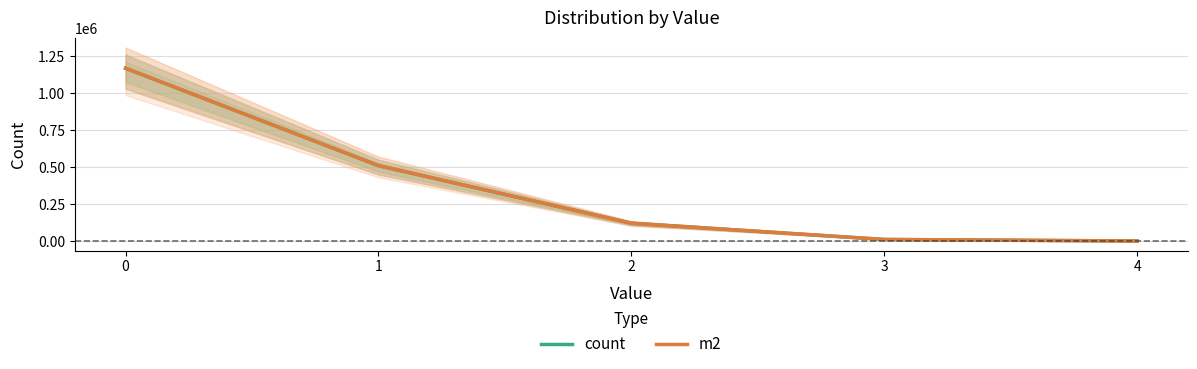

Which series has the widest spread of values?

count